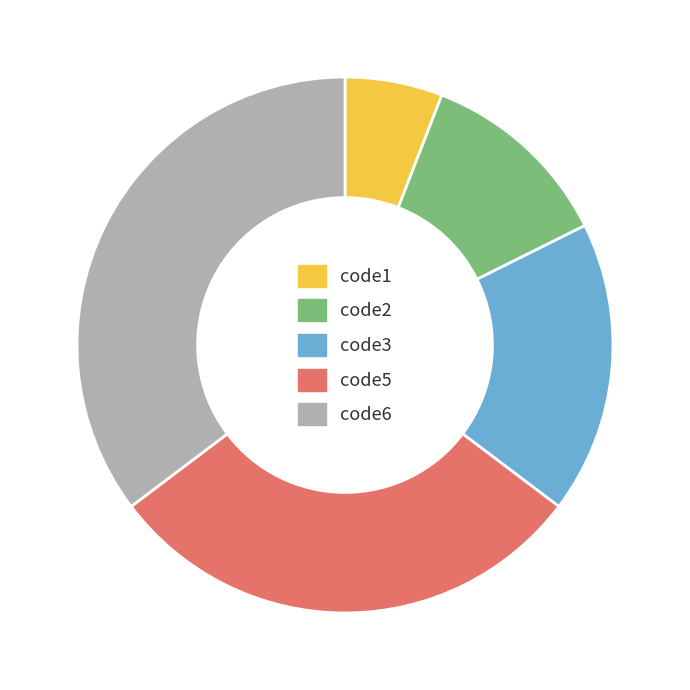

Between code5 and code6, which is larger?

code6